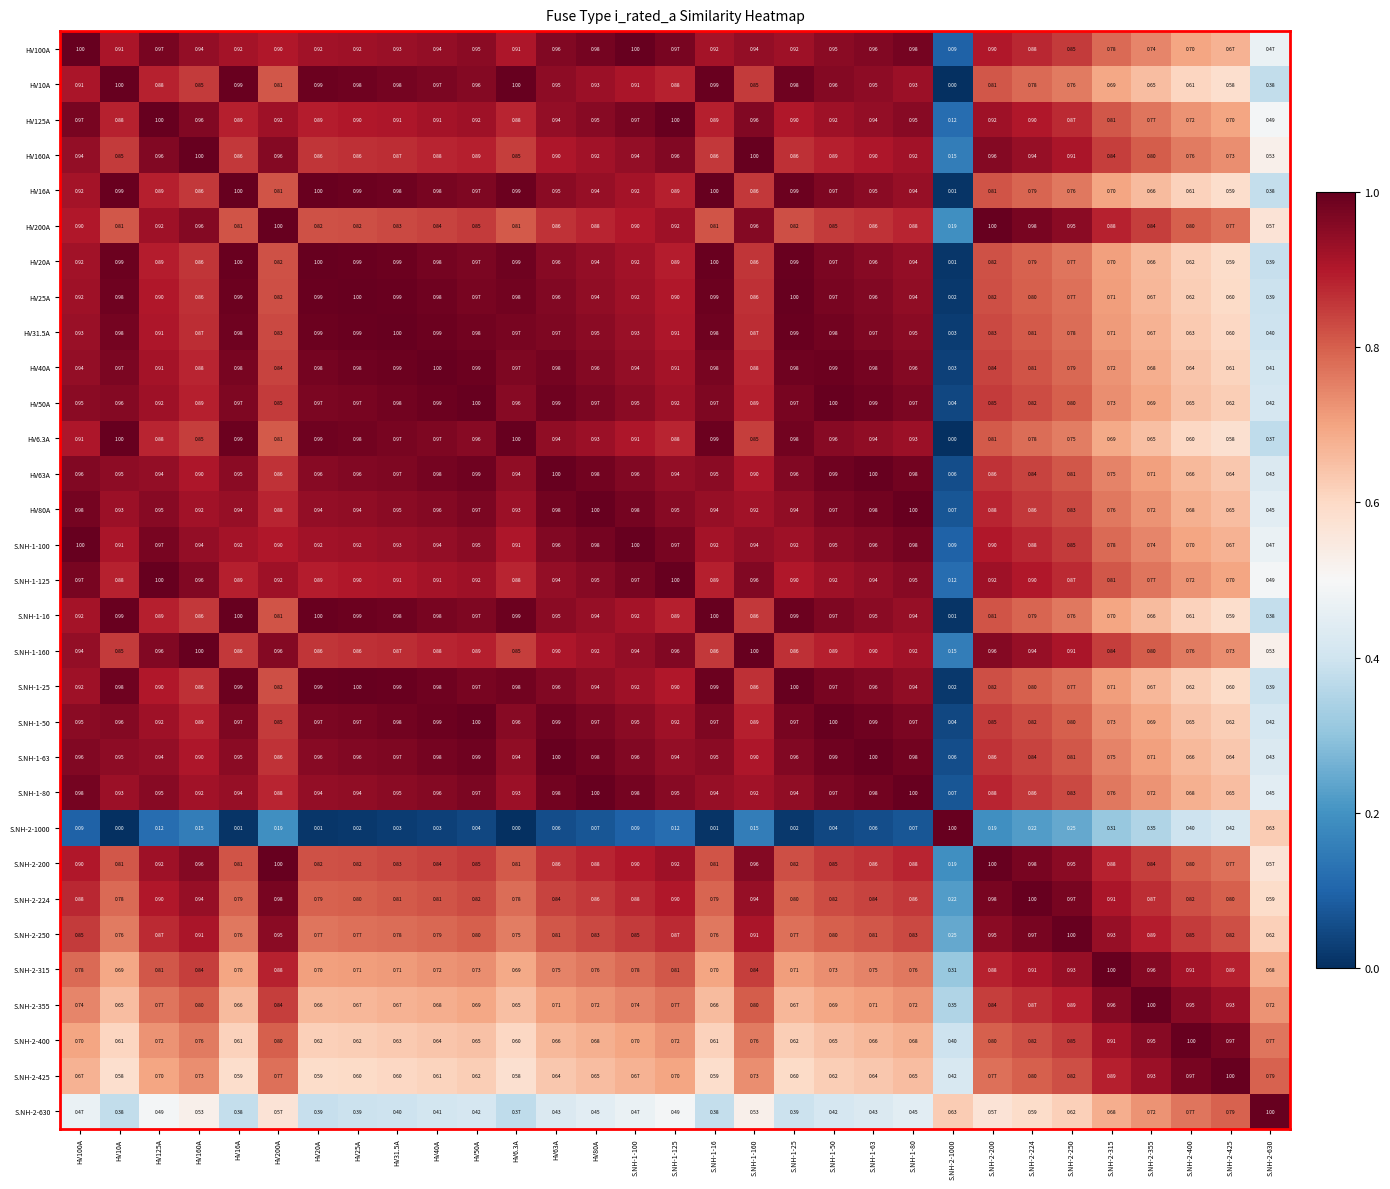

Is the value of S.NH-1-16 at S.NH-1-100 greater than the value of S.NH-2-400 at HV125A?

Yes